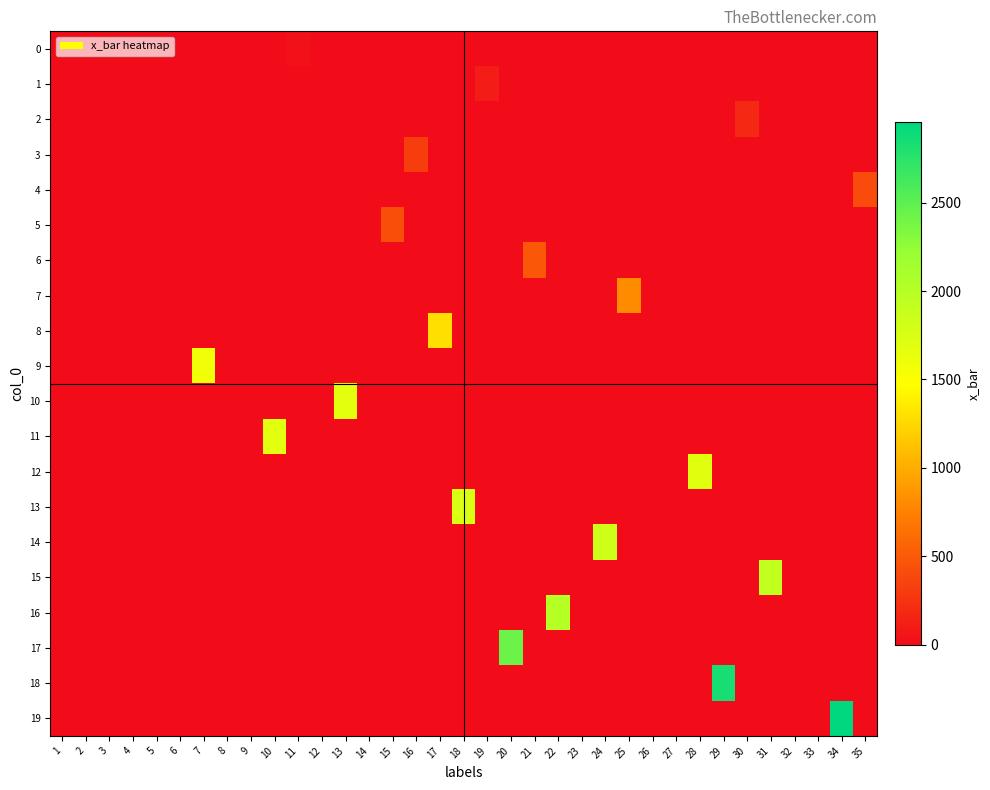

Rank the series at 18 from lowest to highest value.

0, 1, 2, 3, 4, 5, 6, 7, 8, 9, 10, 11, 12, 14, 15, 16, 17, 18, 19, 13